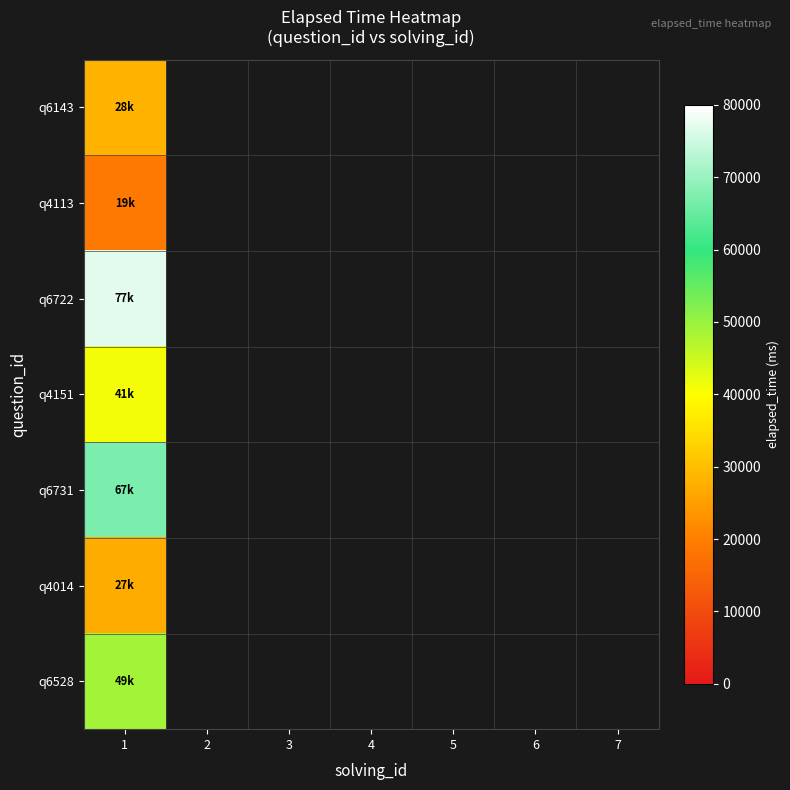

Reading right to left, list all the values displayed in this chart.

q6143: 7=0	6=0	5=0	4=0	3=0	2=0	1=28000
q4113: 7=0	6=0	5=0	4=0	3=0	2=0	1=19000
q6722: 7=0	6=0	5=0	4=0	3=0	2=0	1=77000
q4151: 7=0	6=0	5=0	4=0	3=0	2=0	1=41000
q6731: 7=0	6=0	5=0	4=0	3=0	2=0	1=67000
q4014: 7=0	6=0	5=0	4=0	3=0	2=0	1=27000
q6528: 7=0	6=0	5=0	4=0	3=0	2=0	1=49000